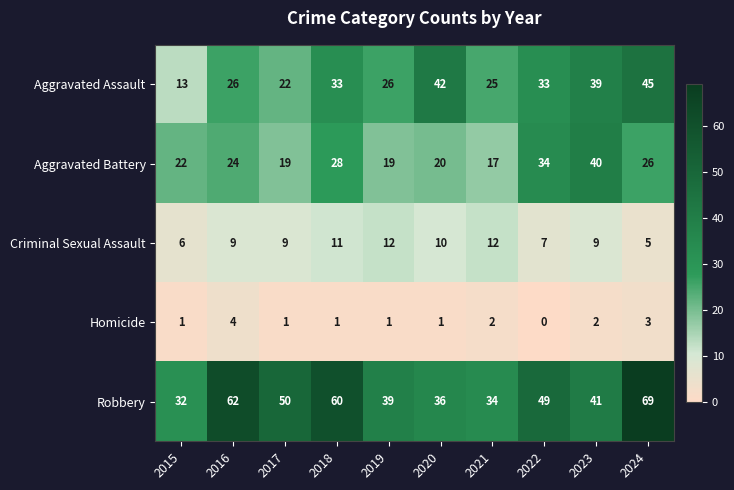

Which series has the largest range (max minus min)?

Robbery